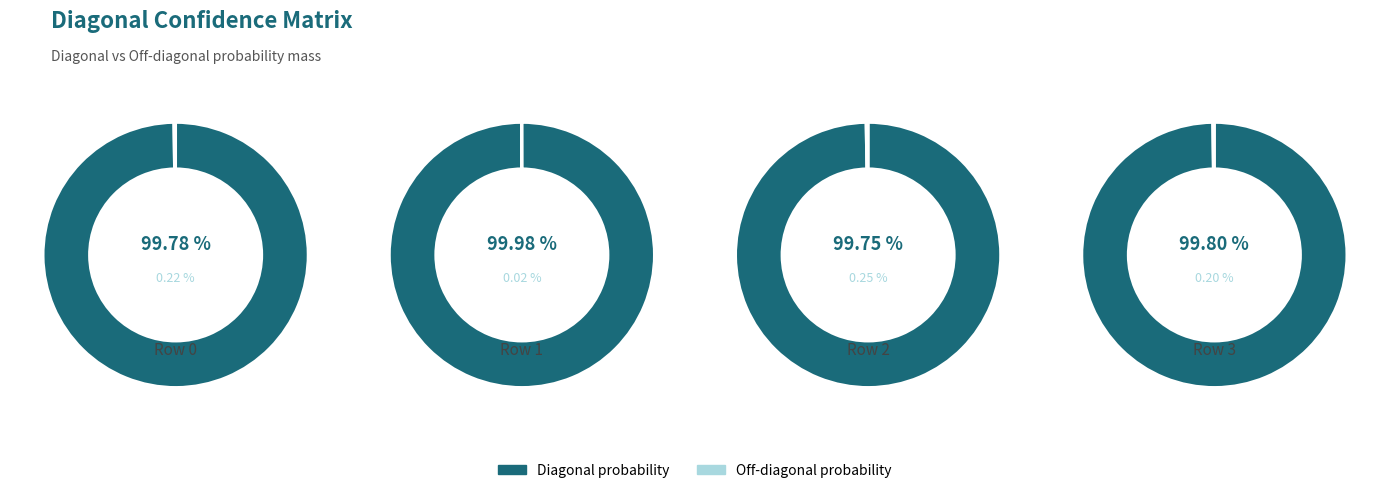

How many slices are in this pie chart?

4